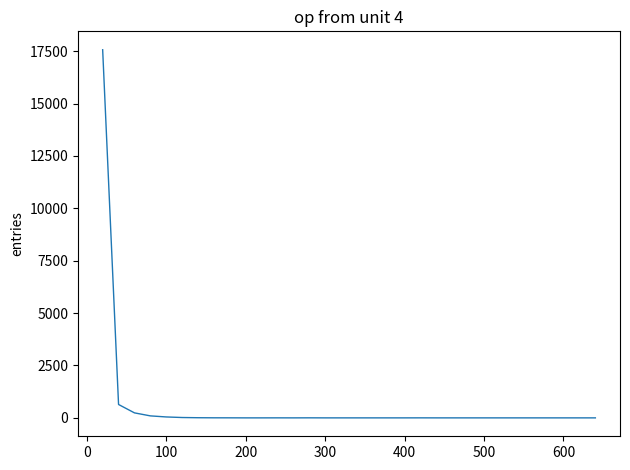

What is the difference between the maximum and minimum values?

17569